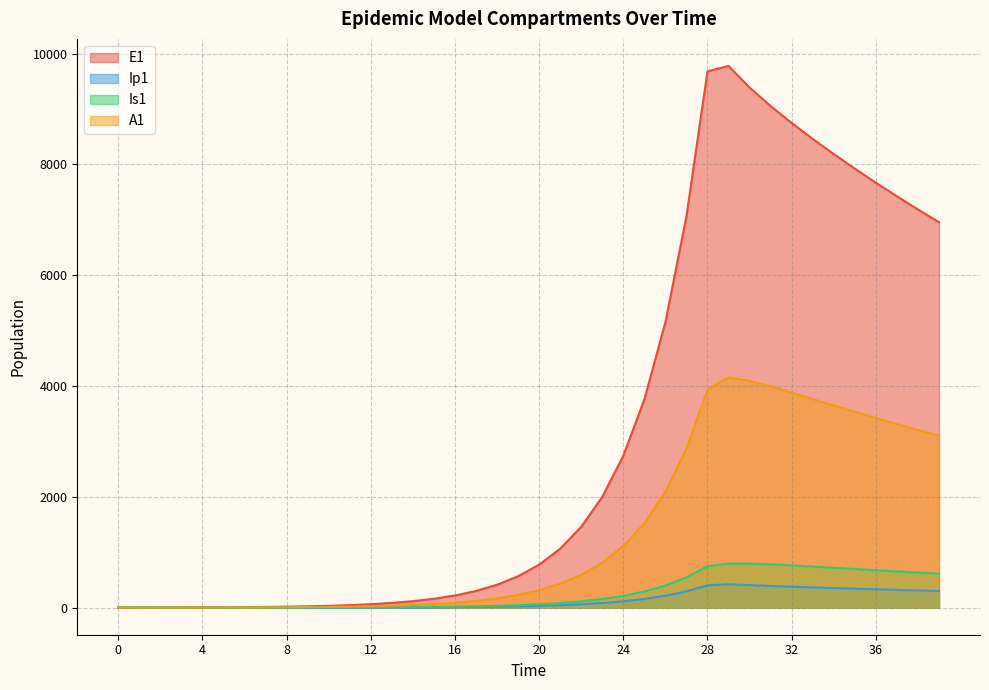

True or false: E1 has a value of 4610.9 at 33.

False